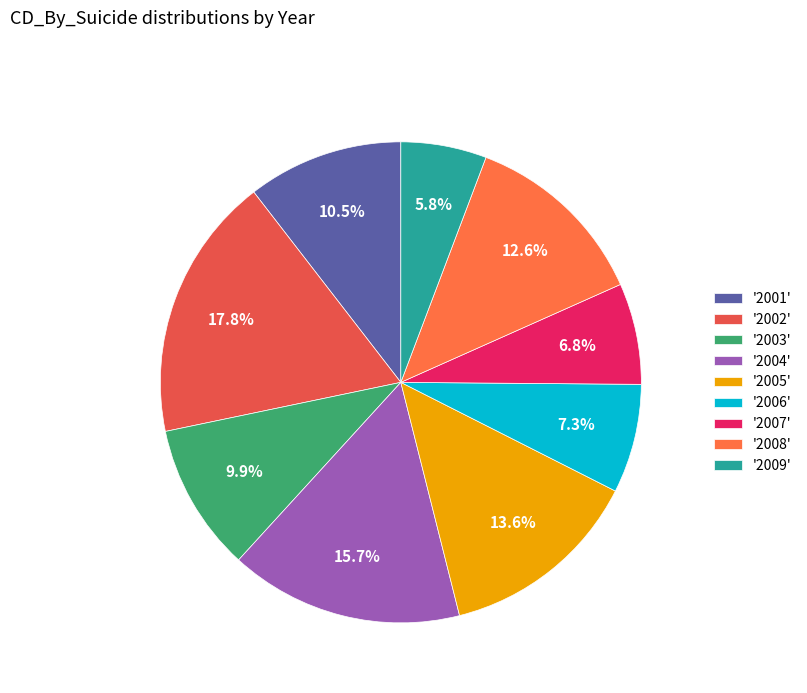

How many slices are in this pie chart?

9